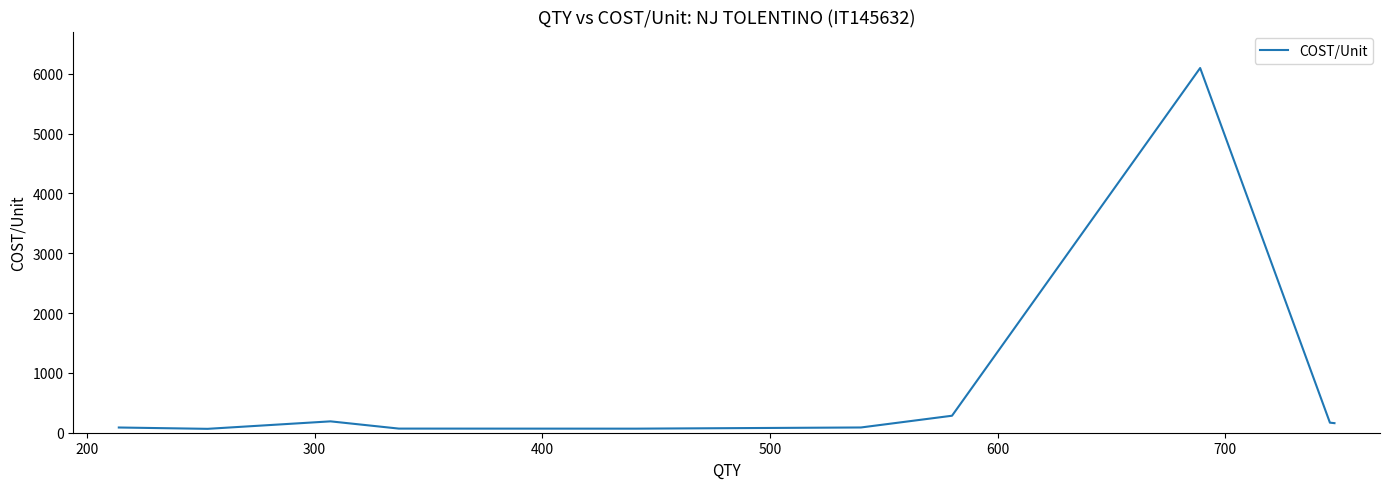

What is the maximum value shown in the chart?

6096.0